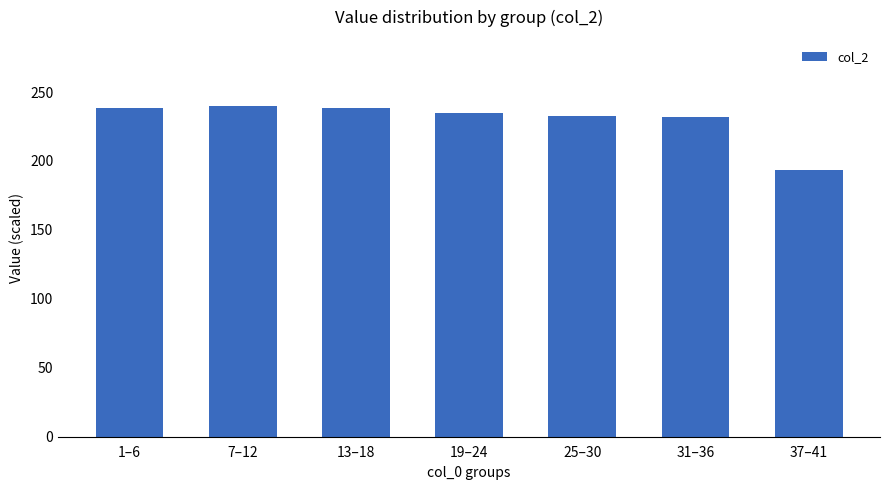

How many values are below 234?

3